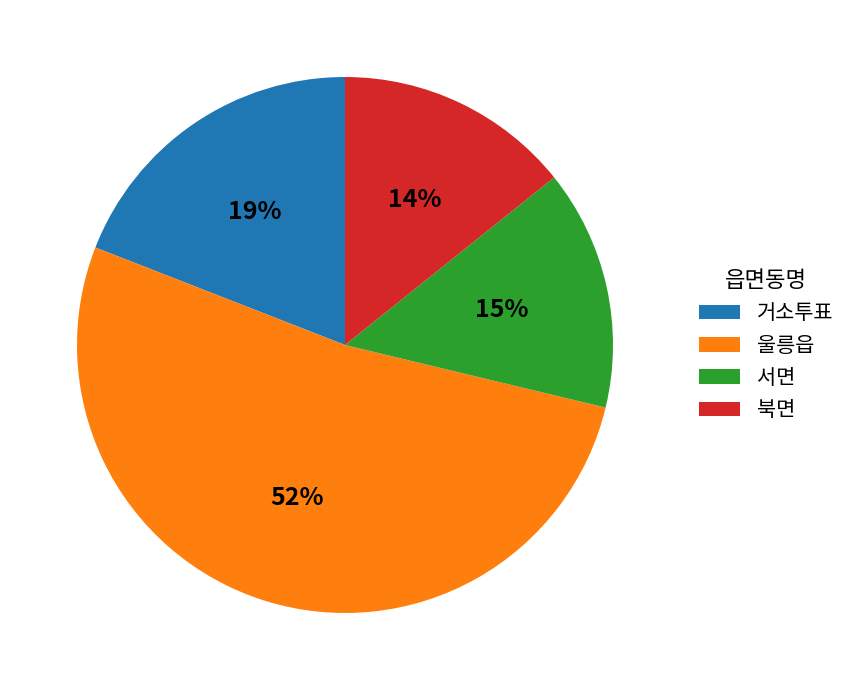

What percentage is the 거소투표 slice, to the nearest percent?

19%